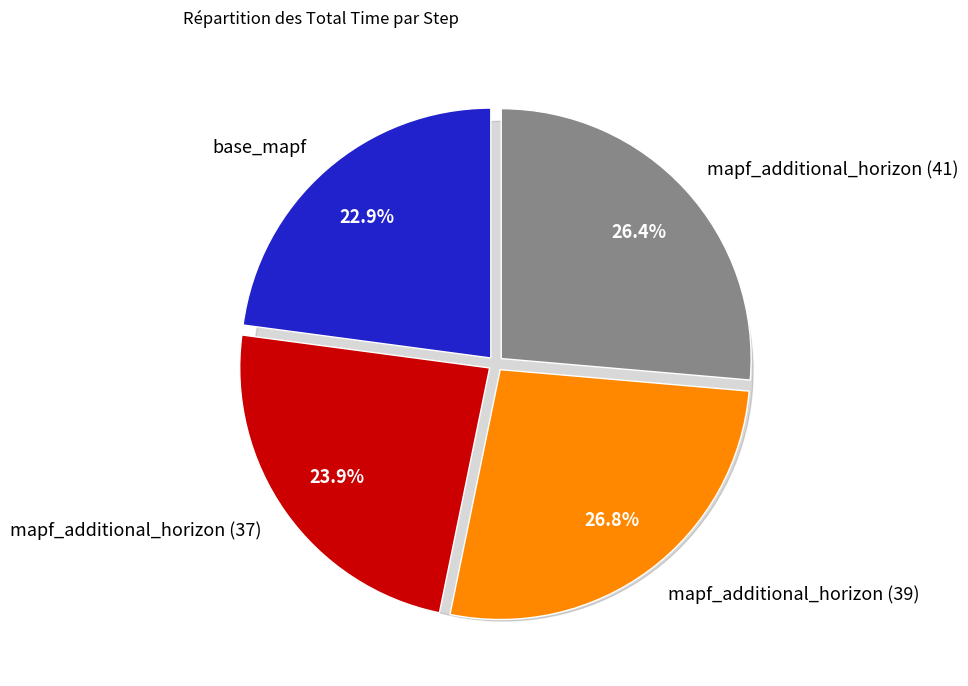

To the nearest percent, what percentage of the pie is base_mapf?

23%